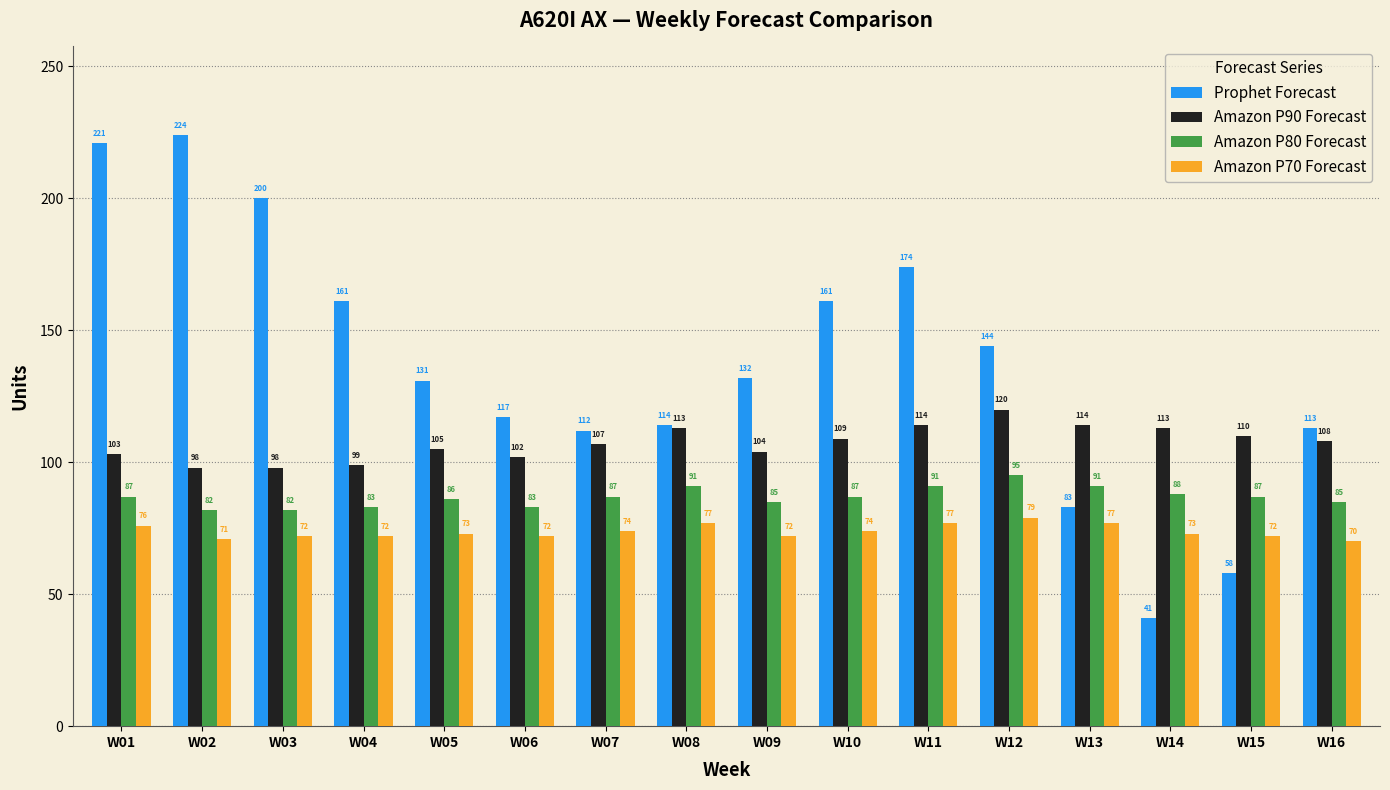

At W14, list the series in order from smallest to largest.

Prophet Forecast, Amazon P70 Forecast, Amazon P80 Forecast, Amazon P90 Forecast